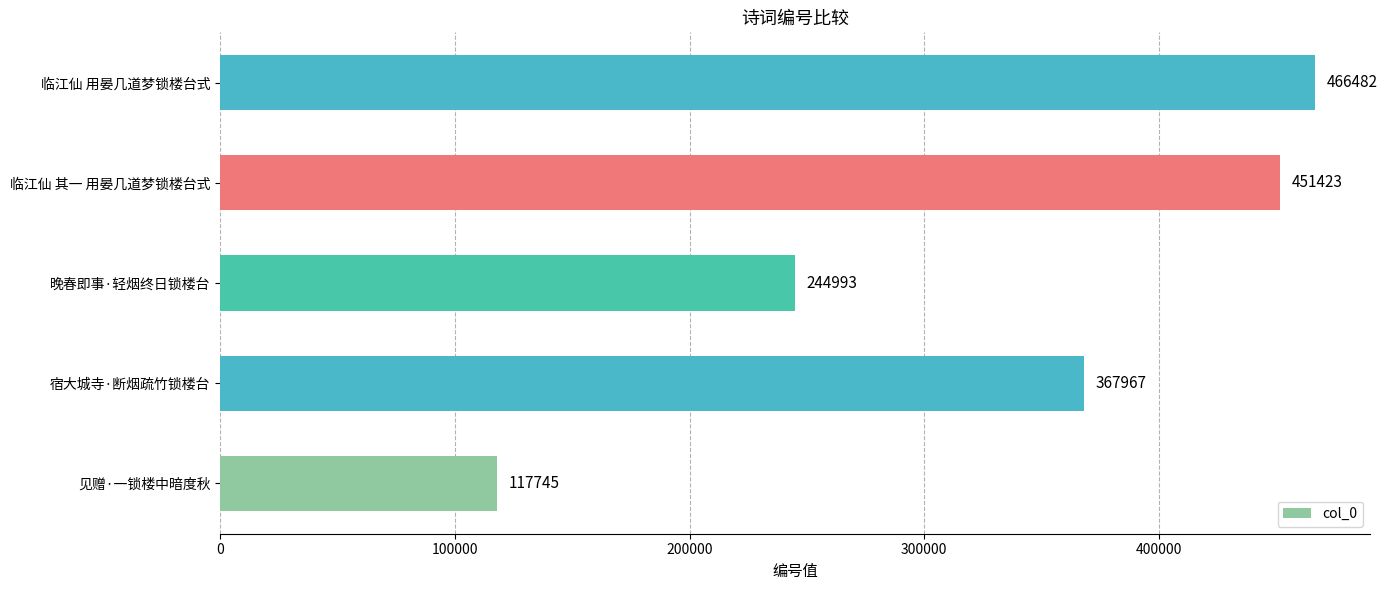

Rank the categories by value from highest to lowest.

临江仙 用晏几道梦锁楼台式, 临江仙 其一 用晏几道梦锁楼台式, 宿大城寺·断烟疏竹锁楼台, 晚春即事·轻烟终日锁楼台, 见赠·一锁楼中暗度秋